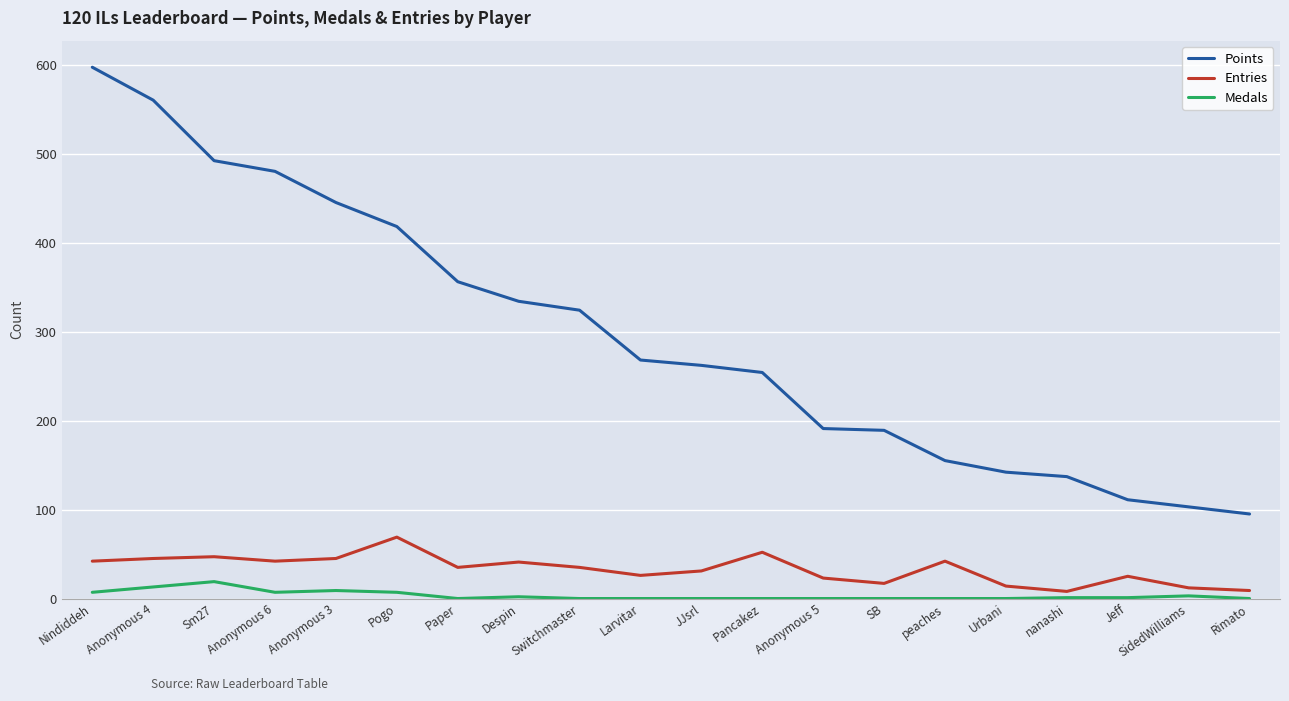

At which category does the chart reach its peak across all series?

Nindiddeh